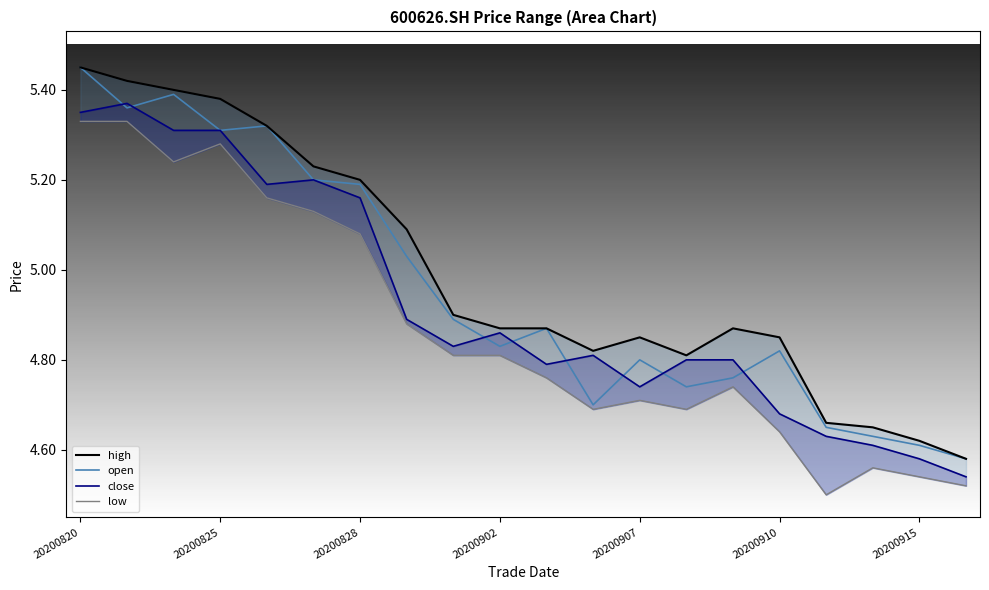

Is it true that open equals 8.7 at 20200825?

False